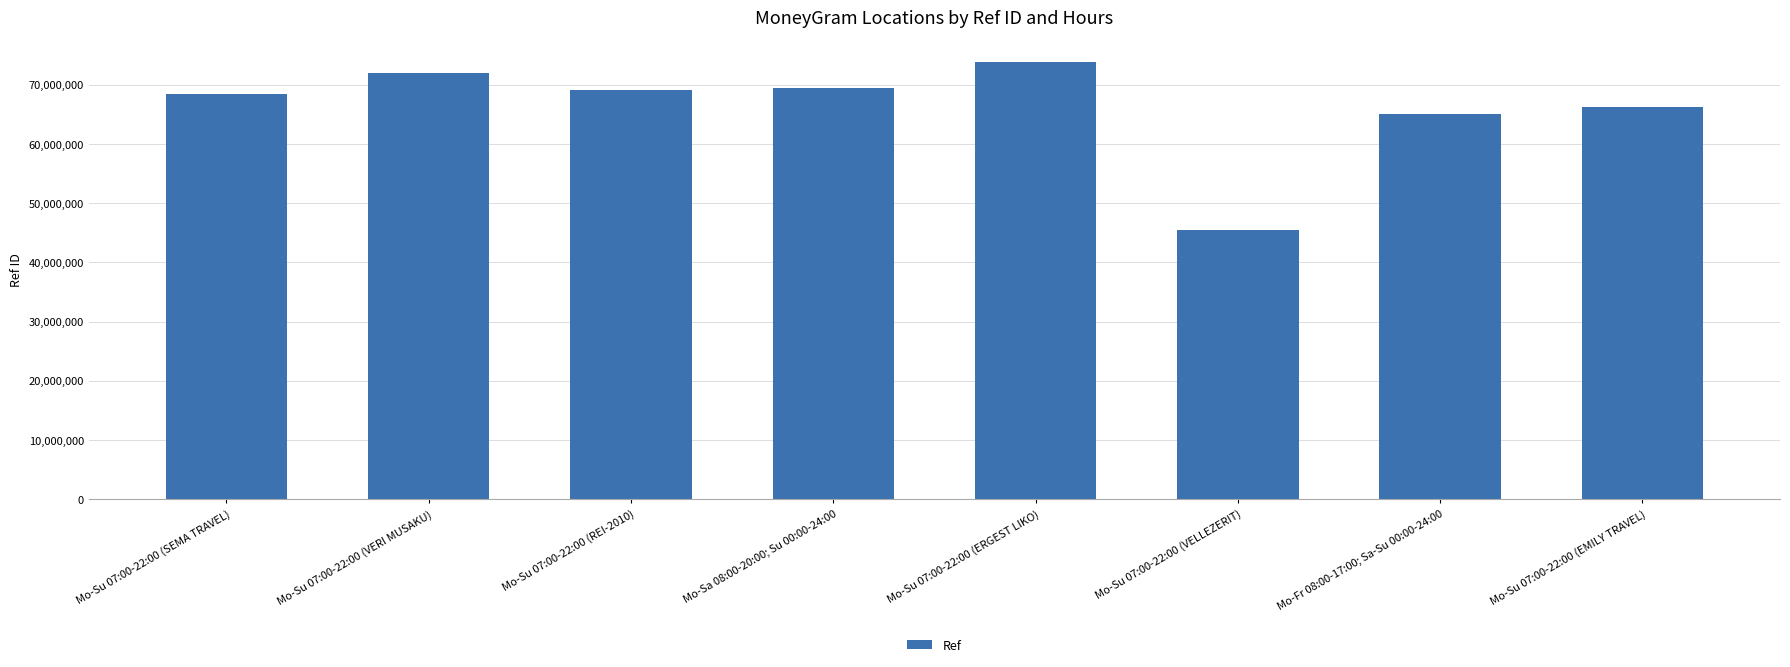

True or false: the data shows 124694924 at Mo-Su 07:00-22:00 (ERGEST LIKO).

False